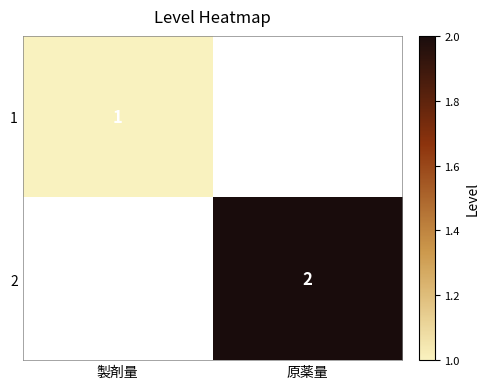

What is the spread (max minus min) of values at 原薬量?

2